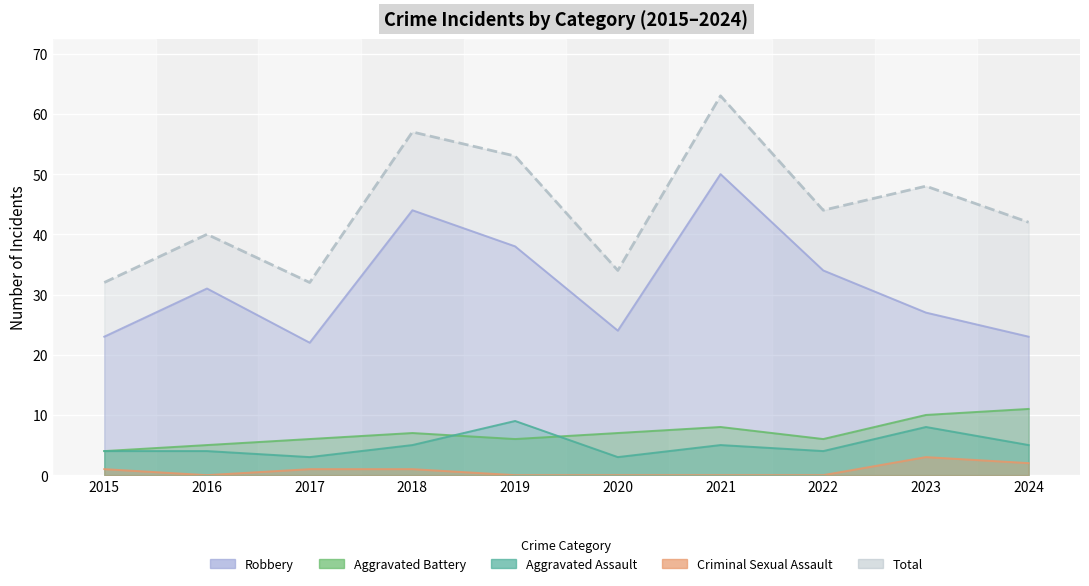

Reading left to right, list all the values displayed in this chart.

Aggravated Assault: 4	4	3	5	9	3	5	4	8	5
Aggravated Battery: 4	5	6	7	6	7	8	6	10	11
Criminal Sexual Assault: 1	0	1	1	0	0	0	0	3	2
Robbery: 23	31	22	44	38	24	50	34	27	23
Total: 32	40	32	57	53	34	63	44	48	42